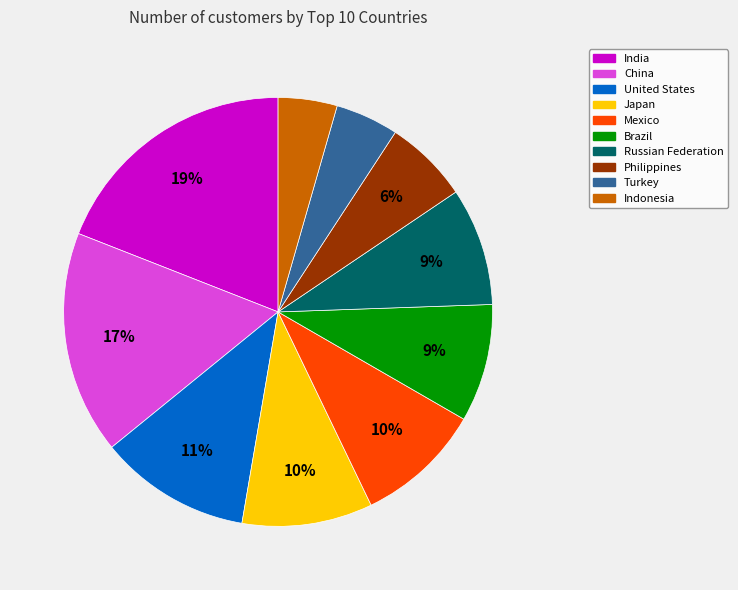

Combined, do Mexico and Japan account for over 50%?

No